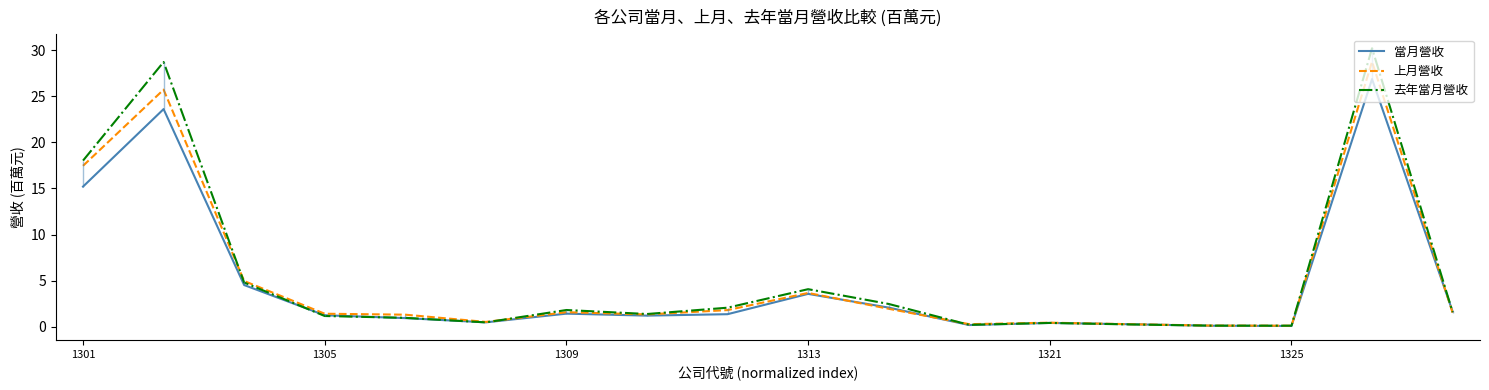

What is the value of the 去年當月營收 point at the 18th from the left?

1.6